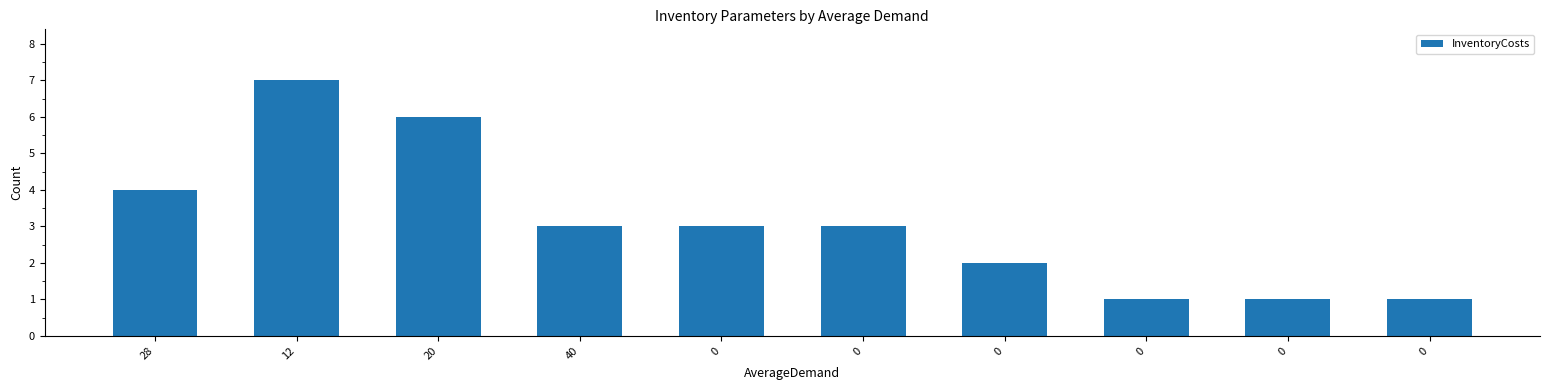

Approximately how many times larger is the value at 28 compared to 40?

1.3